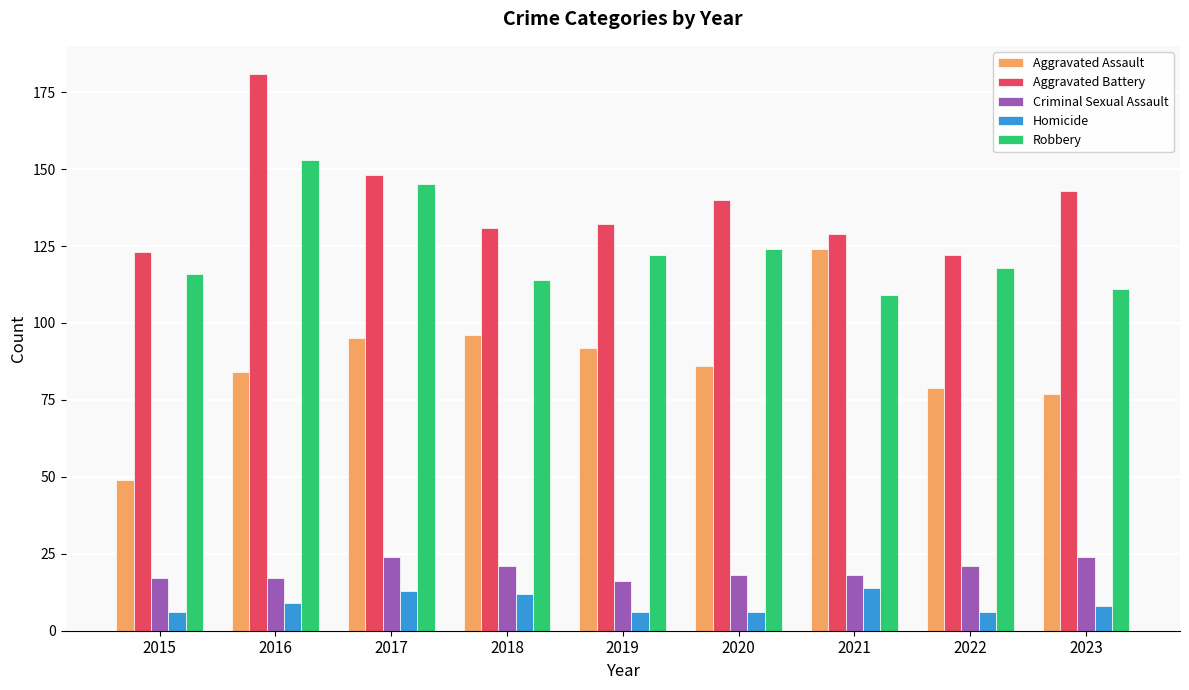

What are all the series names shown in the legend?

Aggravated Assault, Aggravated Battery, Criminal Sexual Assault, Homicide, Robbery